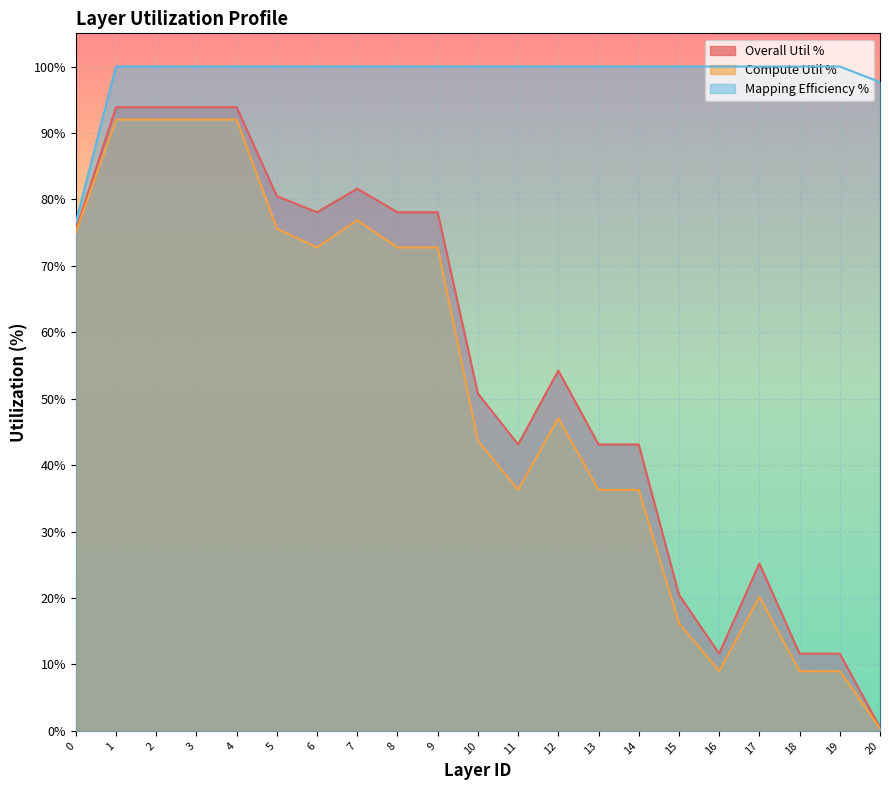

Reading left to right, transcribe all the data shown in this chart.

Overall Util %: 0=75.4	1=93.9	2=93.9	3=93.9	4=93.9	5=80.5	6=78.1	7=81.6	8=78.1	9=78.1	10=50.8	11=43.1	12=54.2	13=43.1	14=43.1	15=20.5	16=11.6	17=25.2	18=11.6	19=11.6	20=0.5
Compute Util %: 0=75.0	1=92.0	2=92.0	3=92.0	4=92.0	5=75.6	6=72.8	7=76.9	8=72.8	9=72.8	10=43.7	11=36.3	12=47.1	13=36.3	14=36.3	15=16.2	16=9.0	17=20.2	18=9.0	19=9.0	20=0.4
Mapping Efficiency %: 0=76.6	1=100.0	2=100.0	3=100.0	4=100.0	5=100.0	6=100.0	7=100.0	8=100.0	9=100.0	10=100.0	11=100.0	12=100.0	13=100.0	14=100.0	15=100.0	16=100.0	17=100.0	18=100.0	19=100.0	20=97.7